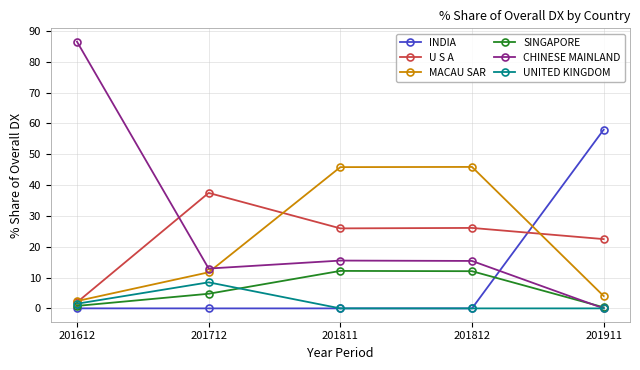

True or false: SINGAPORE and MACAU SAR intersect in this chart.

False